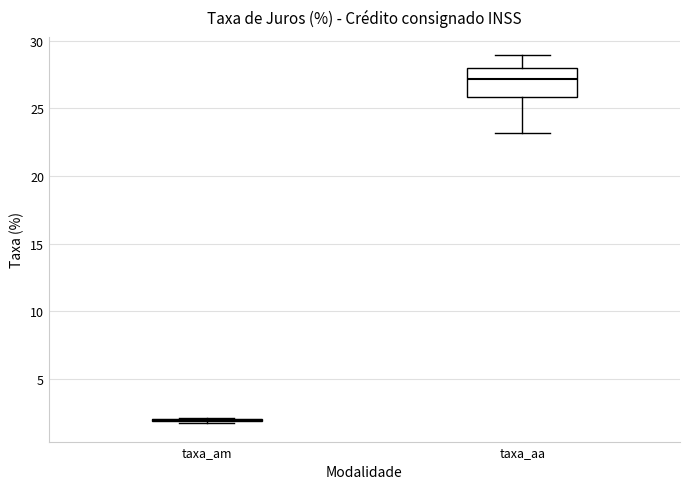

Comparing the boxes themselves (not the whiskers), which one is the tallest?

taxa_aa